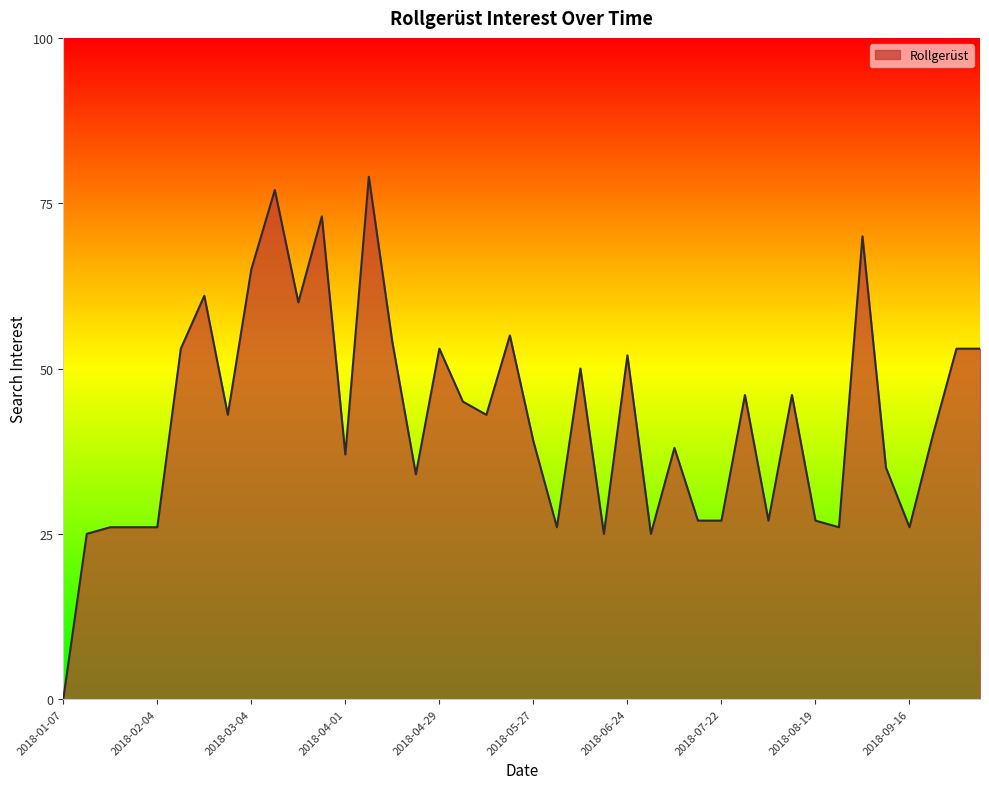

What is the greatest value displayed?

79